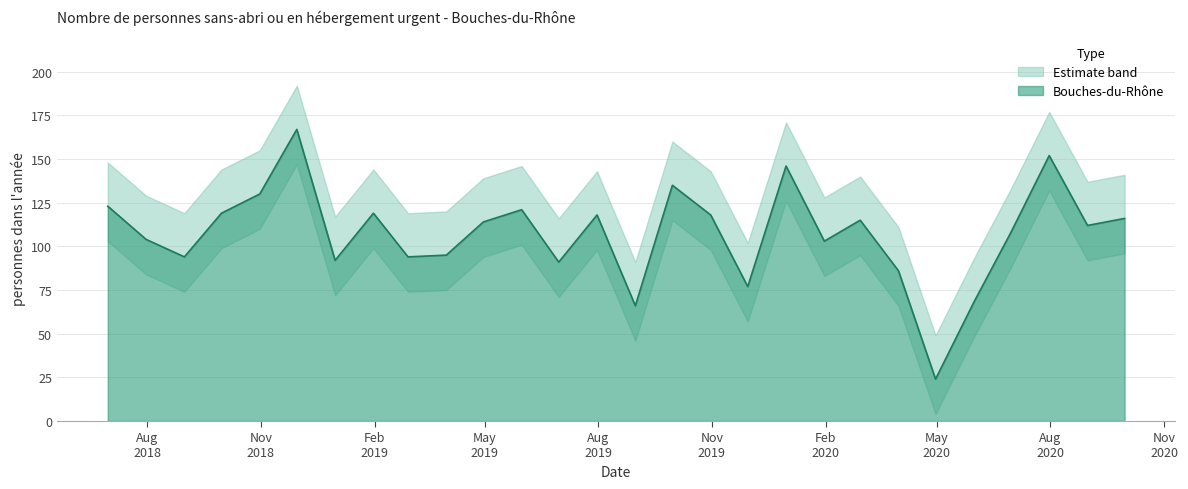

How many points are higher than both their immediate neighbors (excluding endpoints)?

8